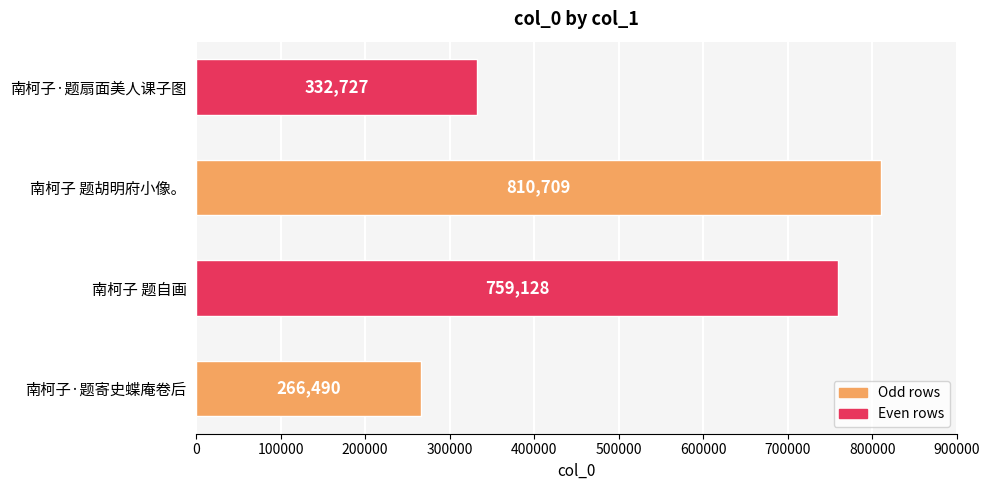

Reading top to bottom, what are all the values shown in this chart?

南柯子·题扇面美人课子图=332727	南柯子 题胡明府小像。=810709	南柯子 题自画=759128	南柯子·题寄史蝶庵卷后=266490